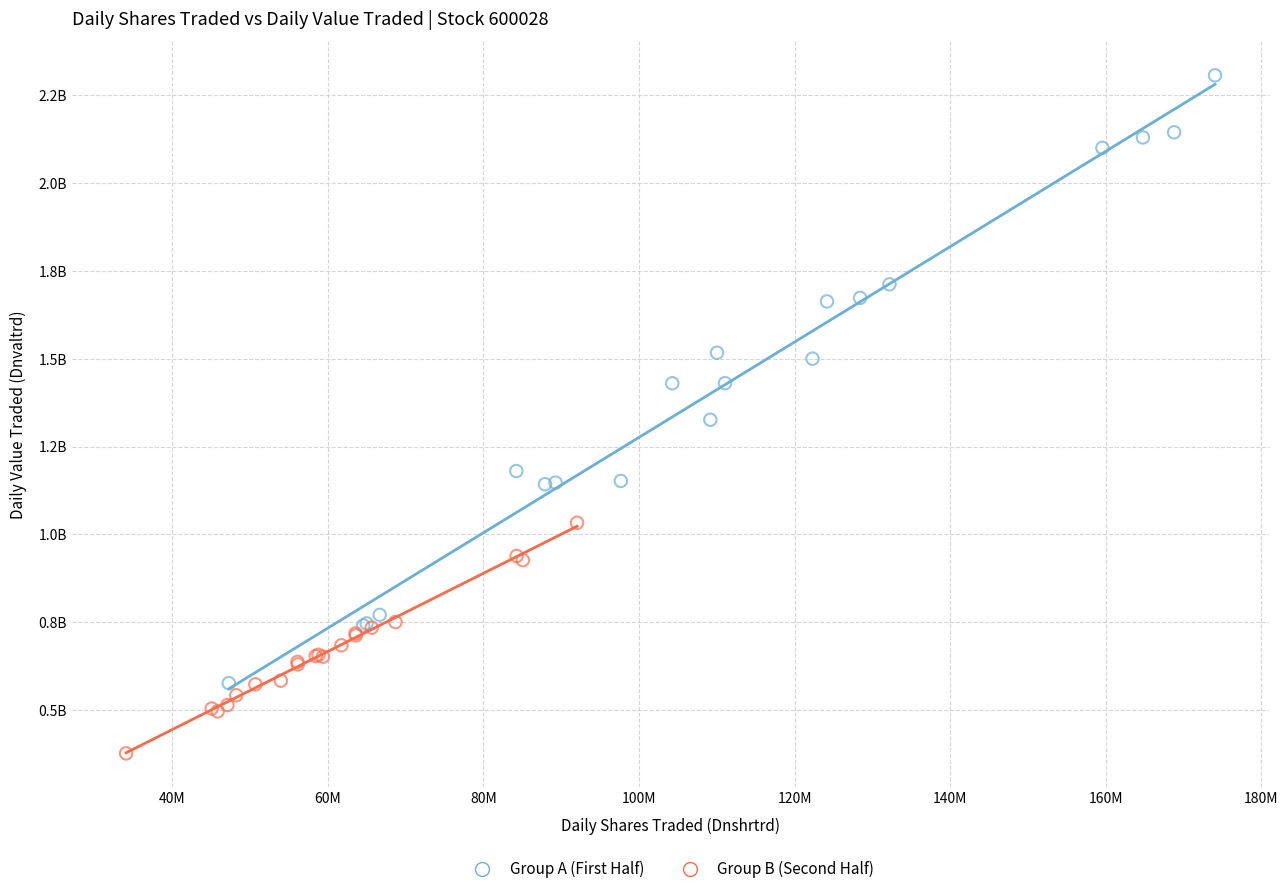

Which series reaches the minimum Y coordinate?

Group B (Second Half)